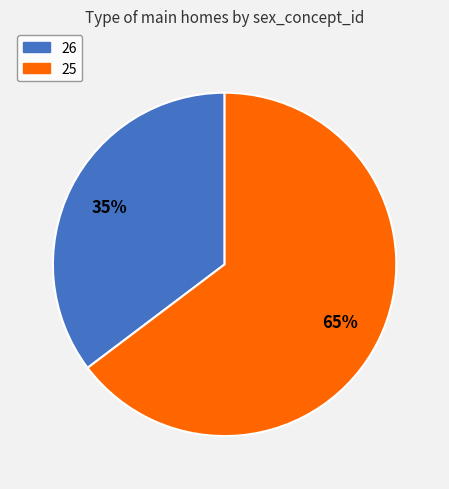

How many segments does this pie chart have?

2